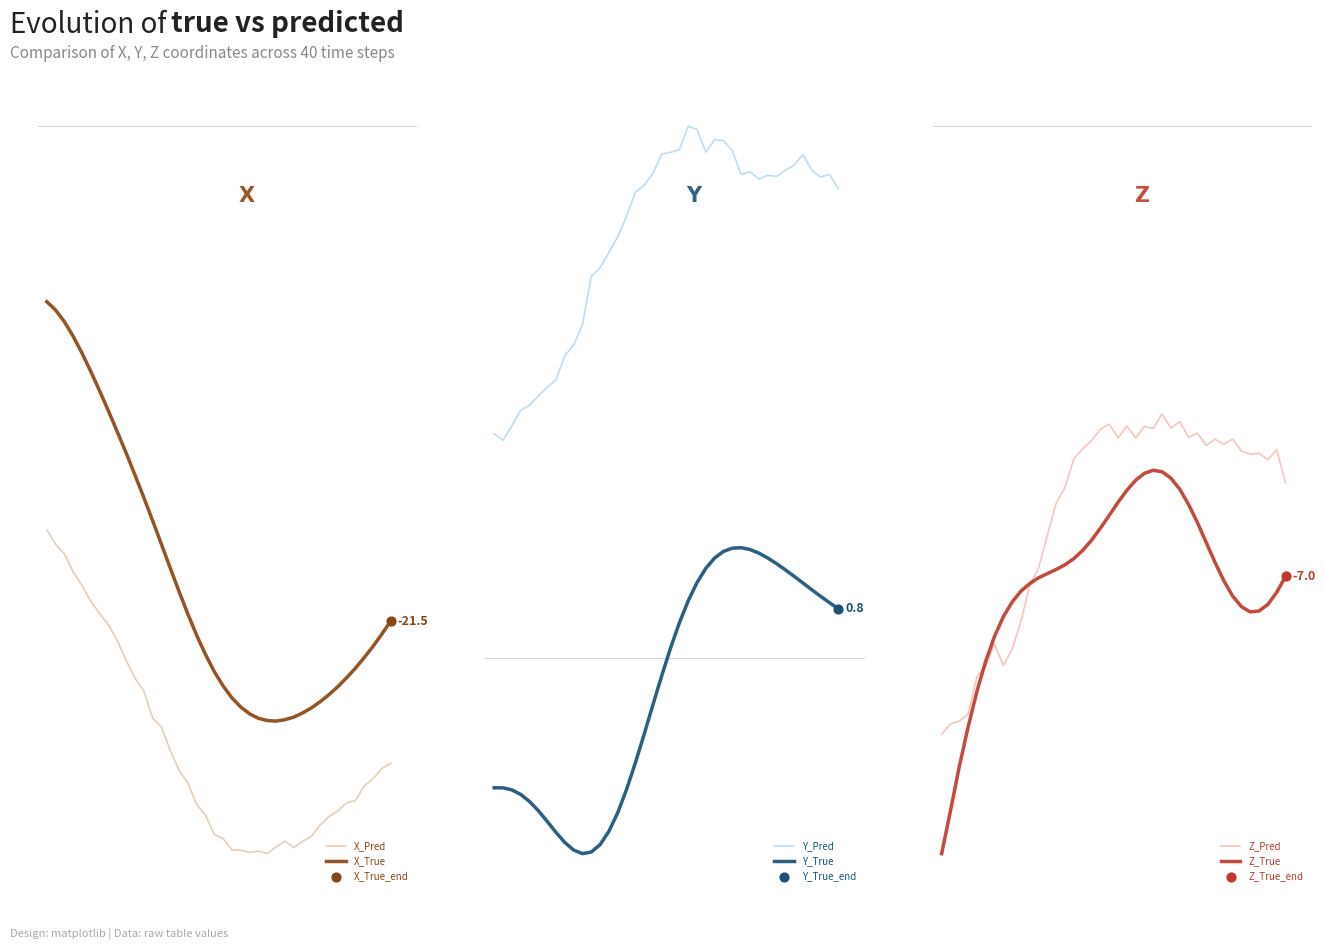

At how many categories does at least one series exceed 6?

29